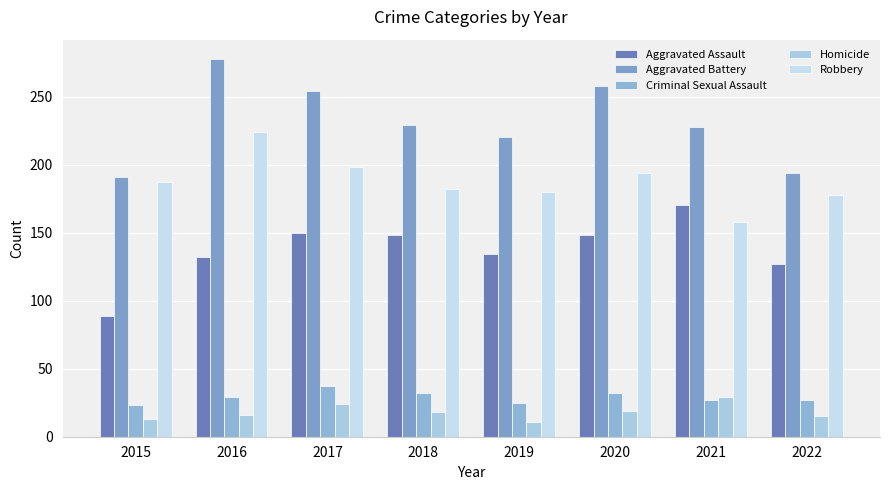

At how many categories does at least one series exceed 144?

8